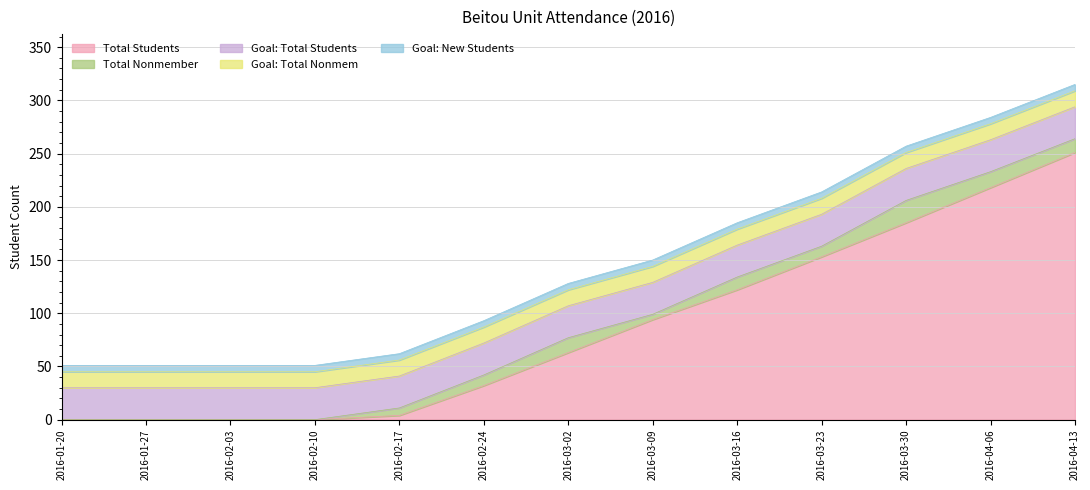

List the labels in order of TOTALNONMEM value, largest first.

2016-03-30, 2016-04-06, 2016-03-02, 2016-04-13, 2016-03-16, 2016-02-24, 2016-03-23, 2016-02-17, 2016-03-09, 2016-01-20, 2016-01-27, 2016-02-03, 2016-02-10